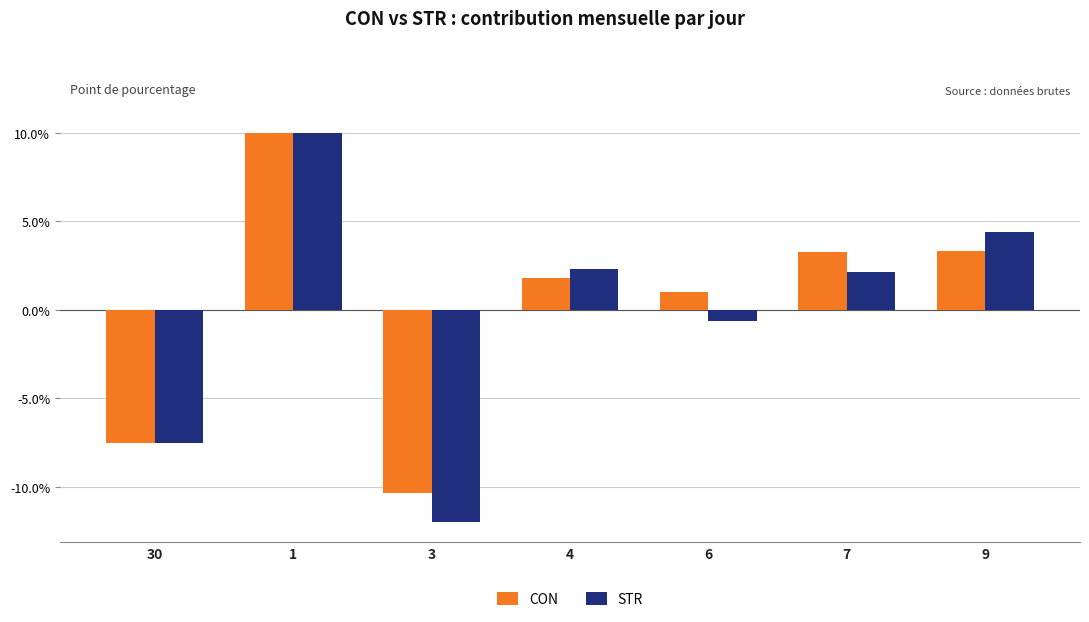

How many data points does each series have?

7